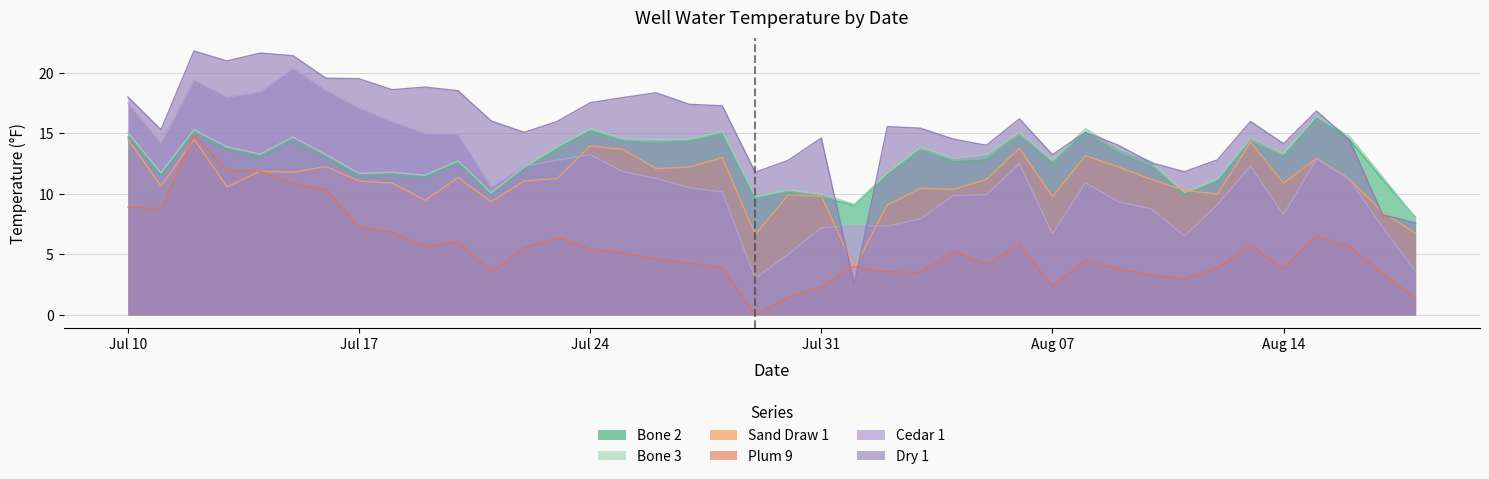

At which category is the sum across all series the highest?

2015-07-12